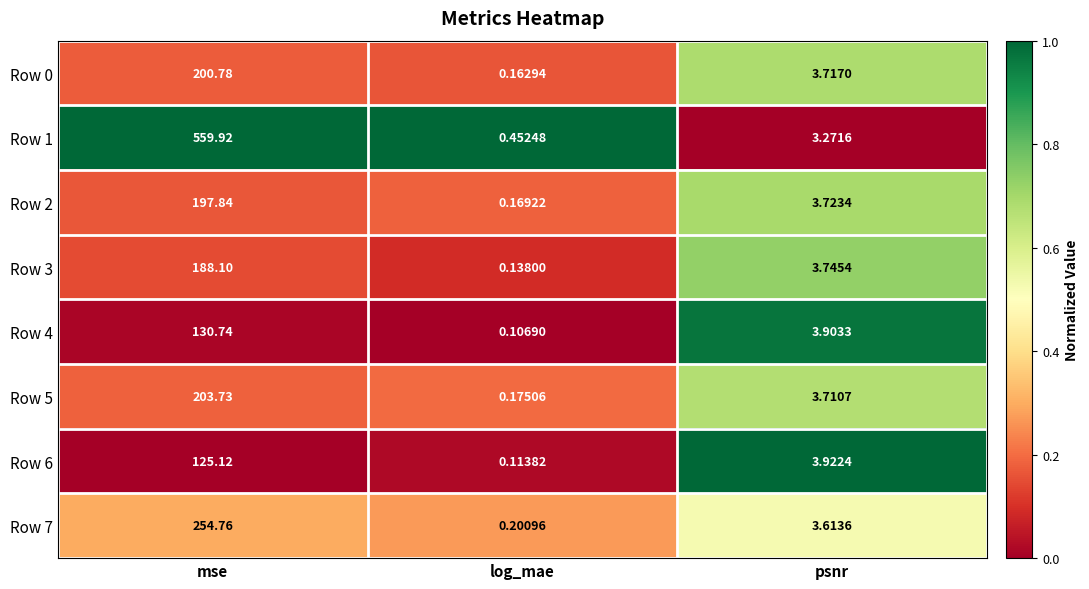

At which category is the sum across all series the highest?

mse